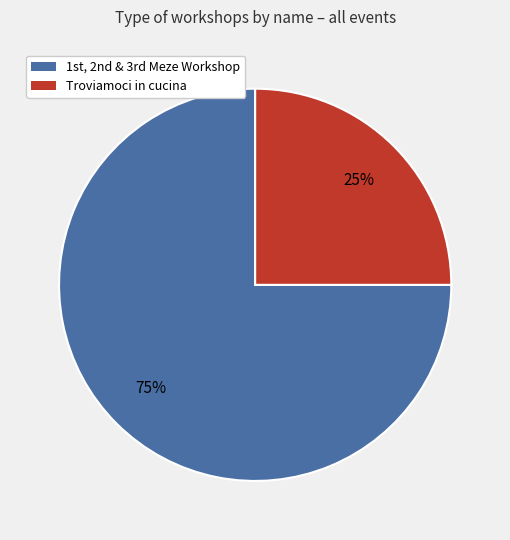

How many segments does this pie chart have?

2